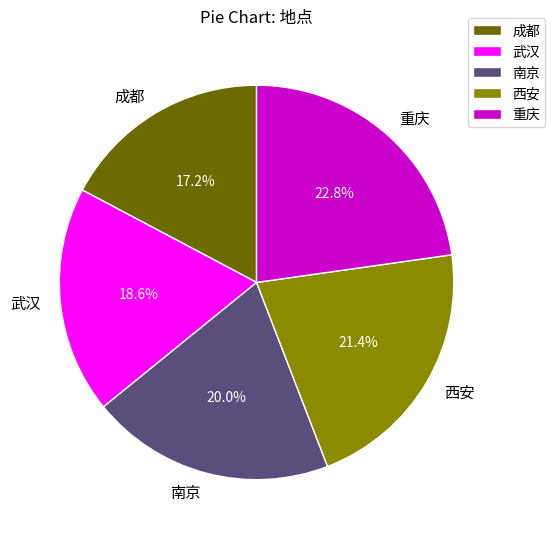

What percentage is the 南京 slice, to the nearest percent?

20%